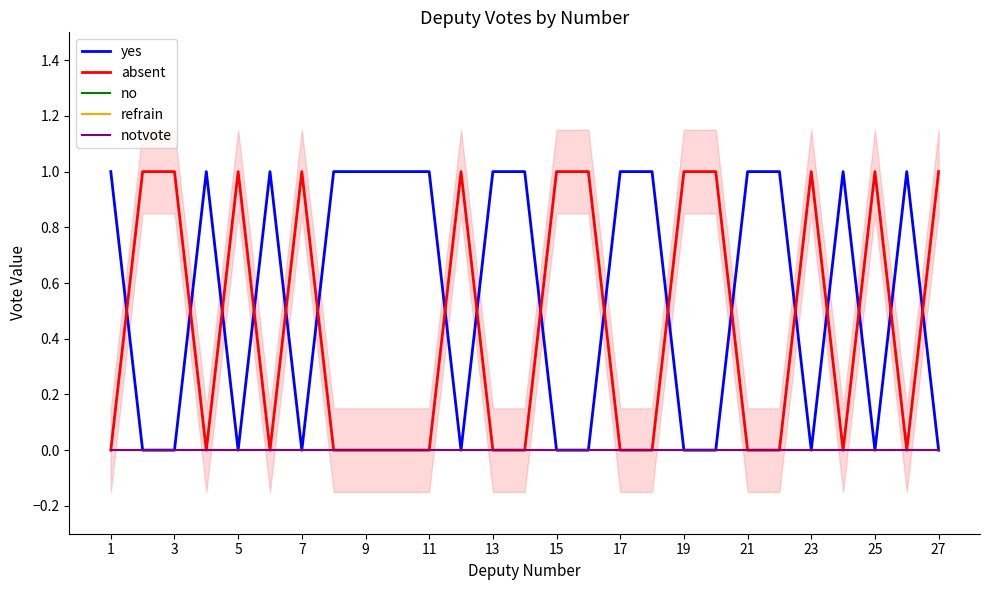

Which series has the widest spread of values?

yes